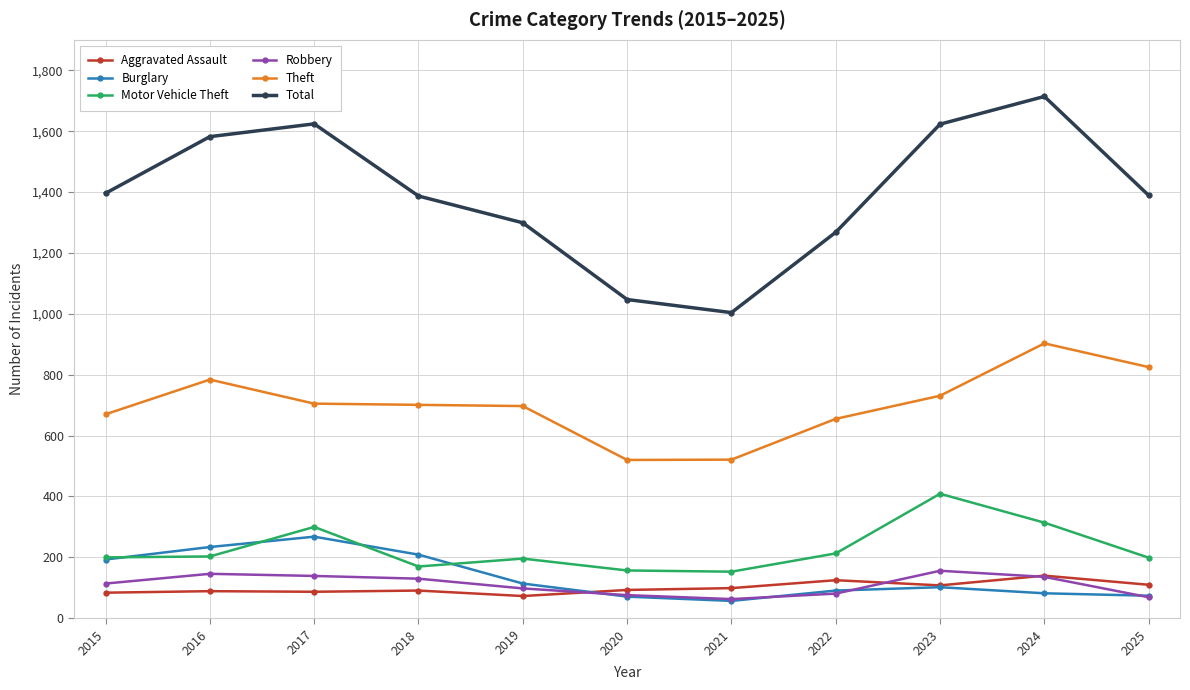

The value of Theft at 2023 is 355. True or false?

False